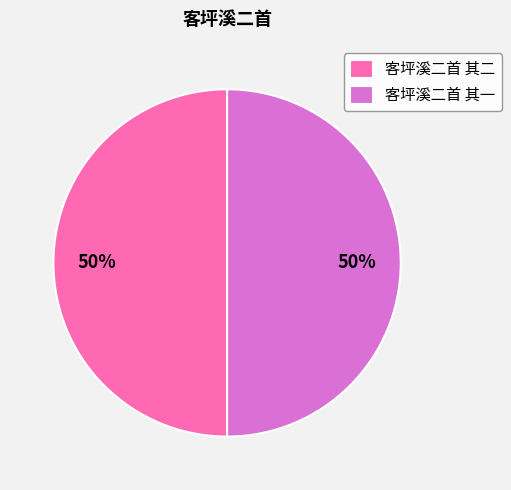

The 客坪溪二首 其一 slice represents 50% of the pie. True or false?

True